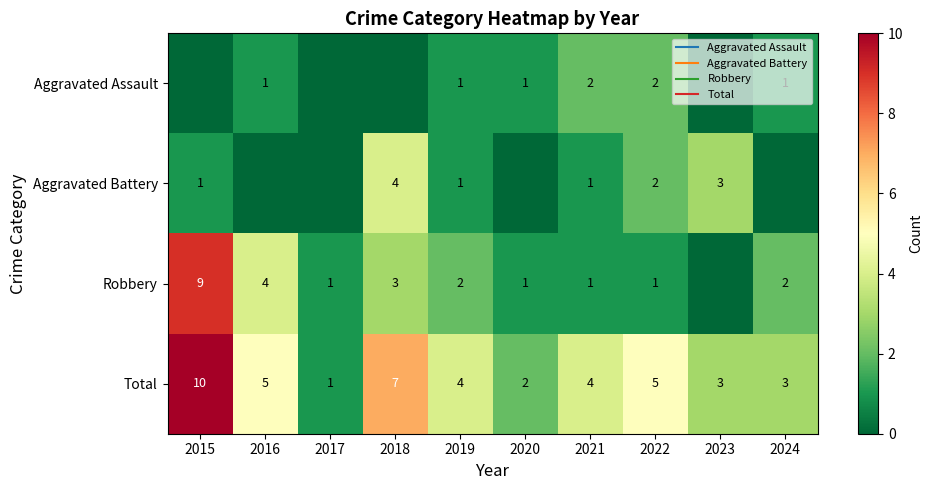

Which series has the largest total across all categories?

Total